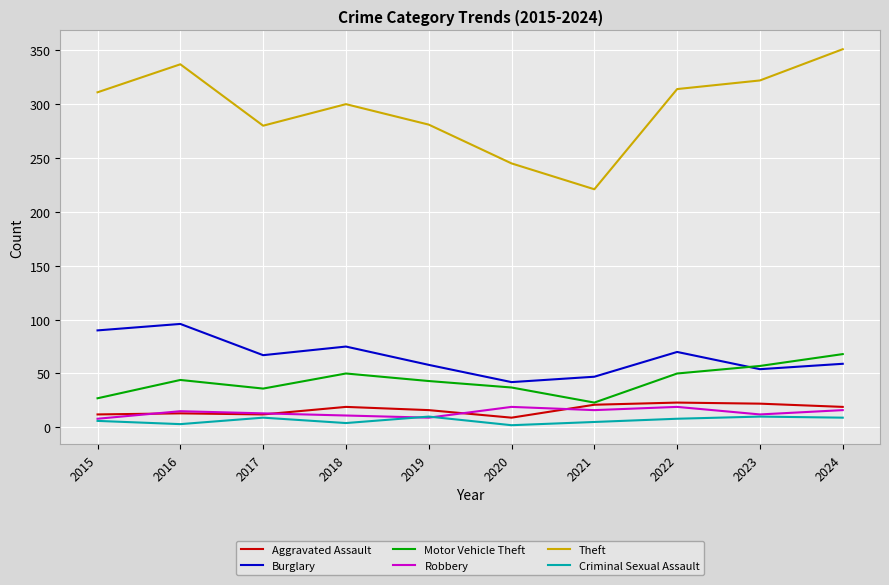

Which series has the largest total across all categories?

Theft